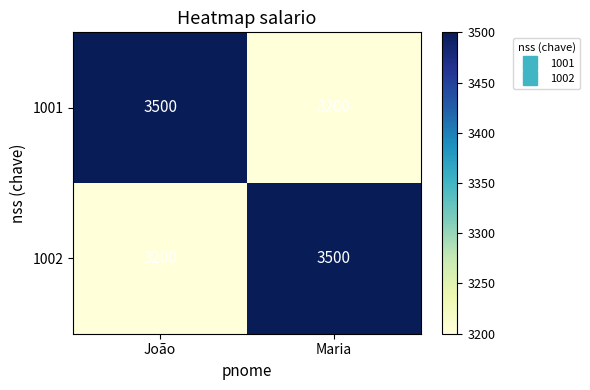

True or false: 1001 has a value of 4790 at Maria.

False